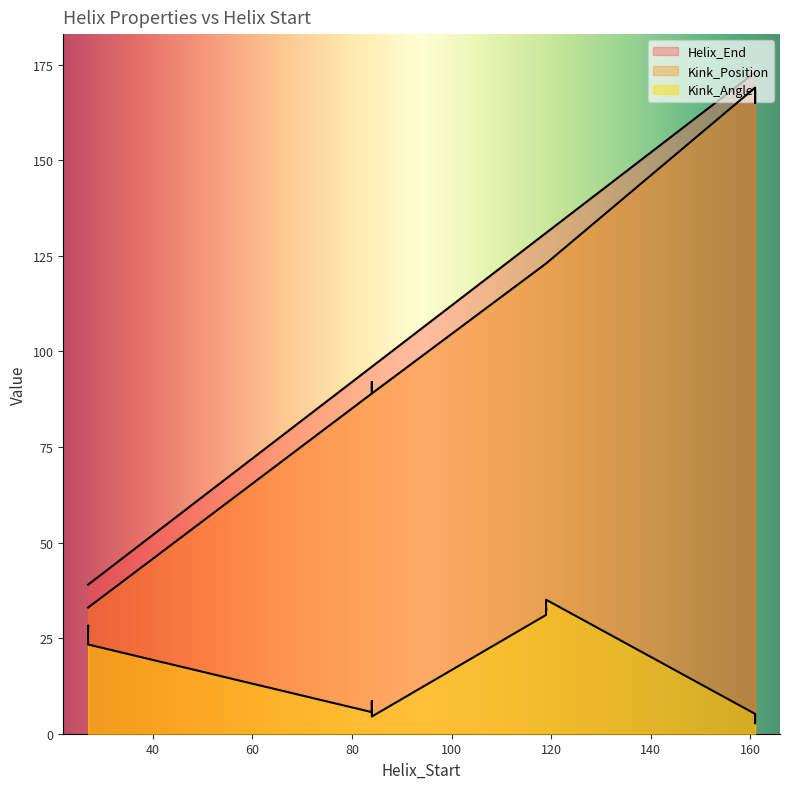

Which series has the largest total across all categories?

Helix_End